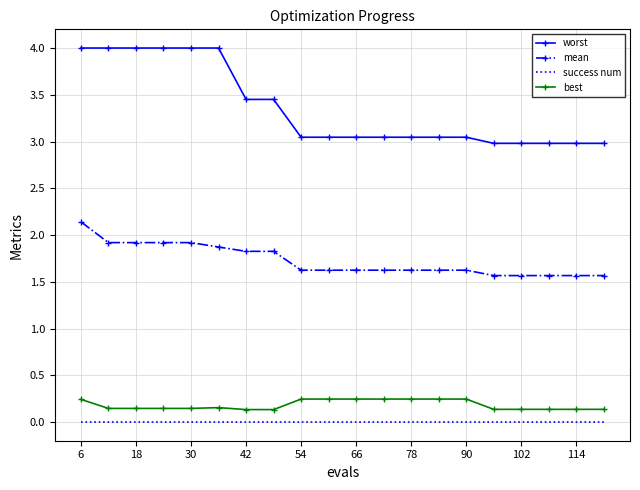

At how many categories does at least one series exceed 2?

20